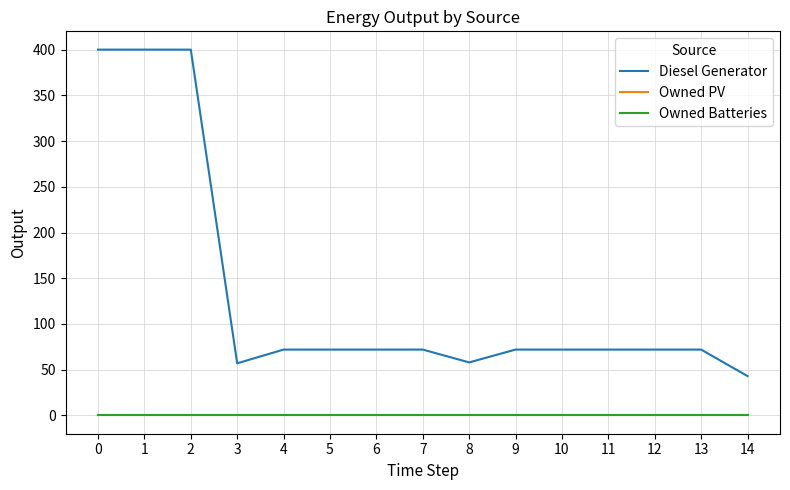

Does the chart display data point markers on the line(s)?

No